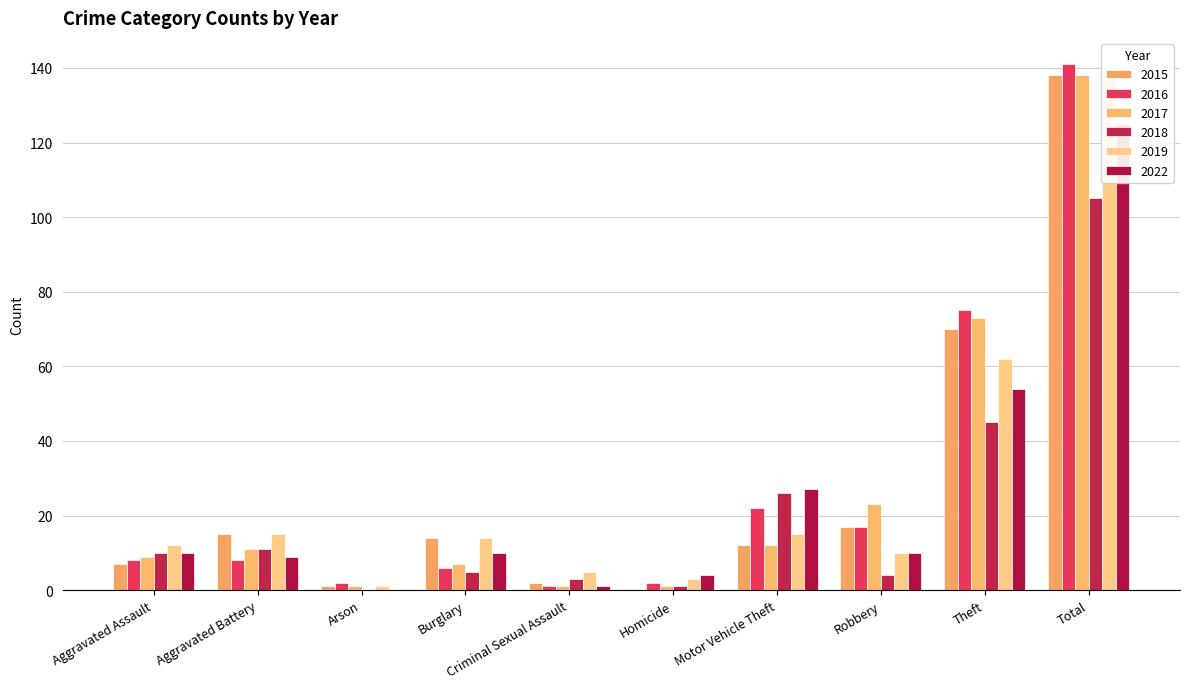

What value does the 2019 series have at Burglary?

14